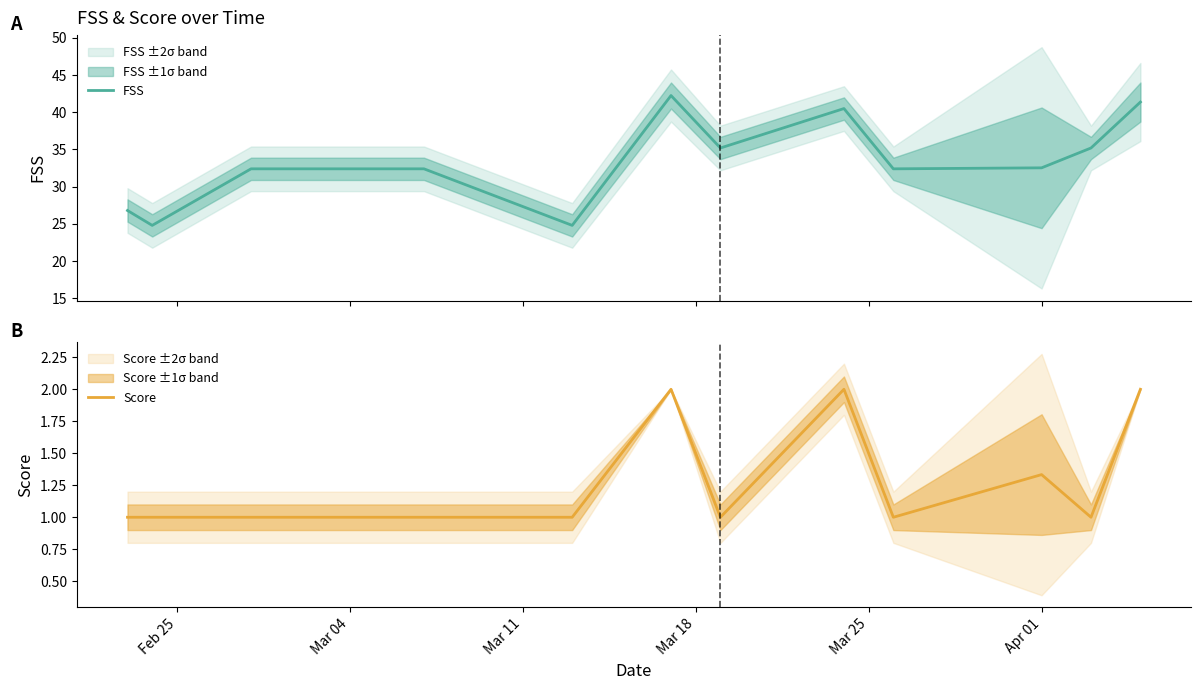

What are all the series names shown in the legend?

FSS, Score